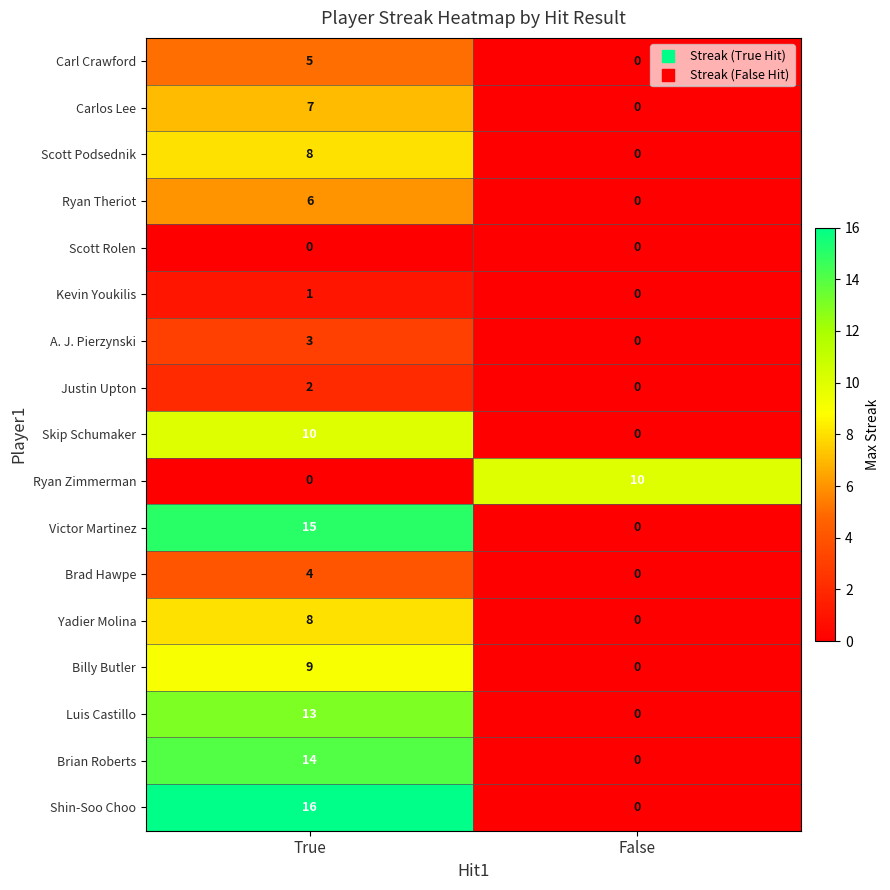

What is the average value of the Scott Podsednik series?

4